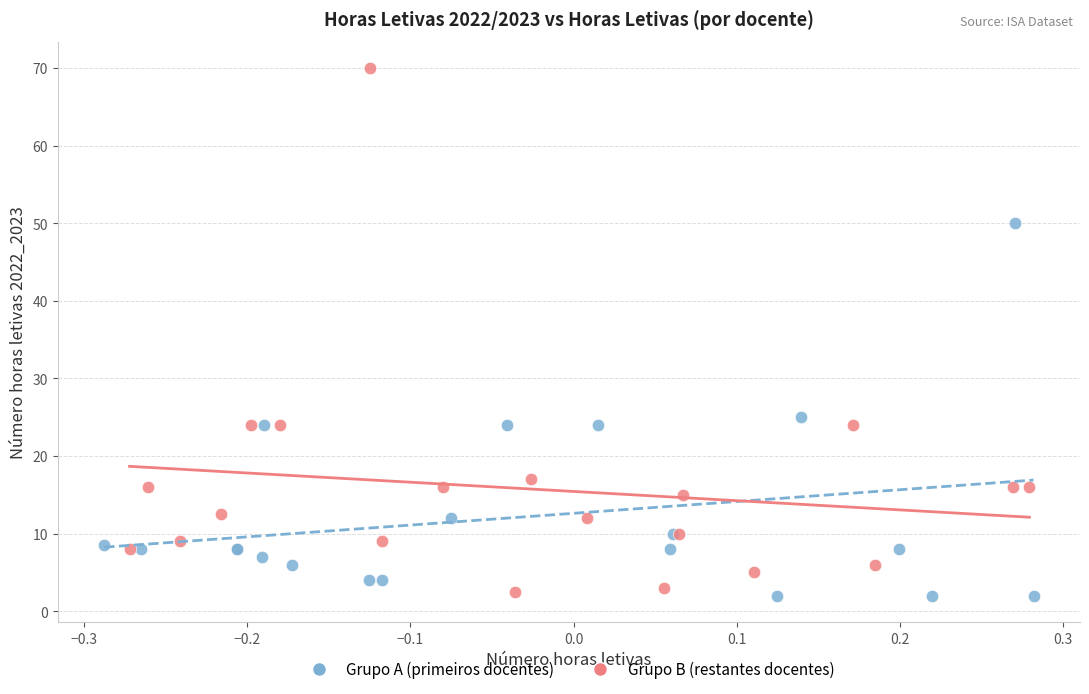

Which series reaches the maximum Y coordinate?

Grupo B (restantes docentes)